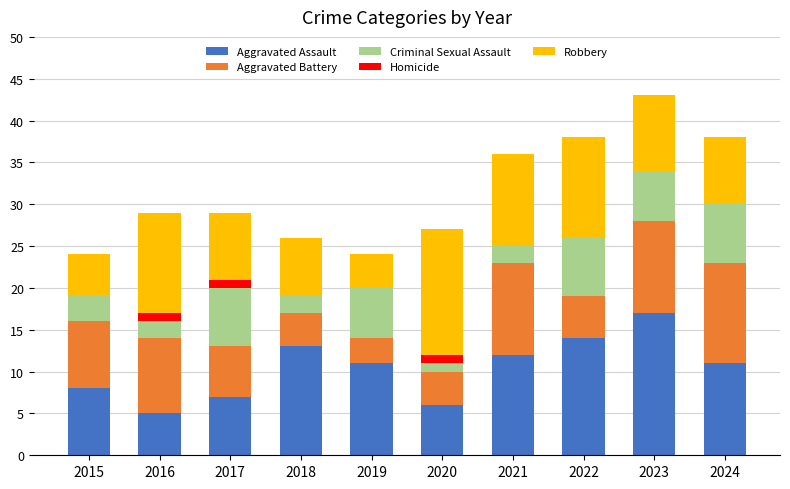

Are the bars horizontal?

No